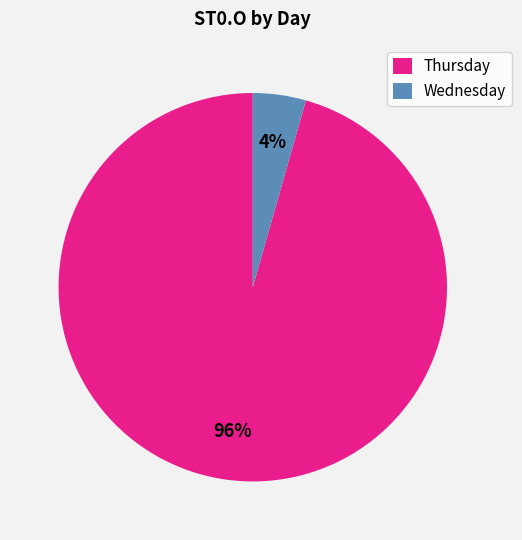

Which has a higher value, Wednesday or Thursday?

Thursday